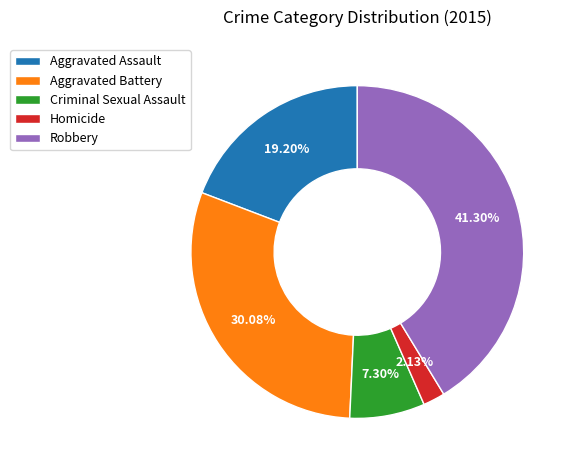

True or false: Homicide accounts for 8% of the total.

False